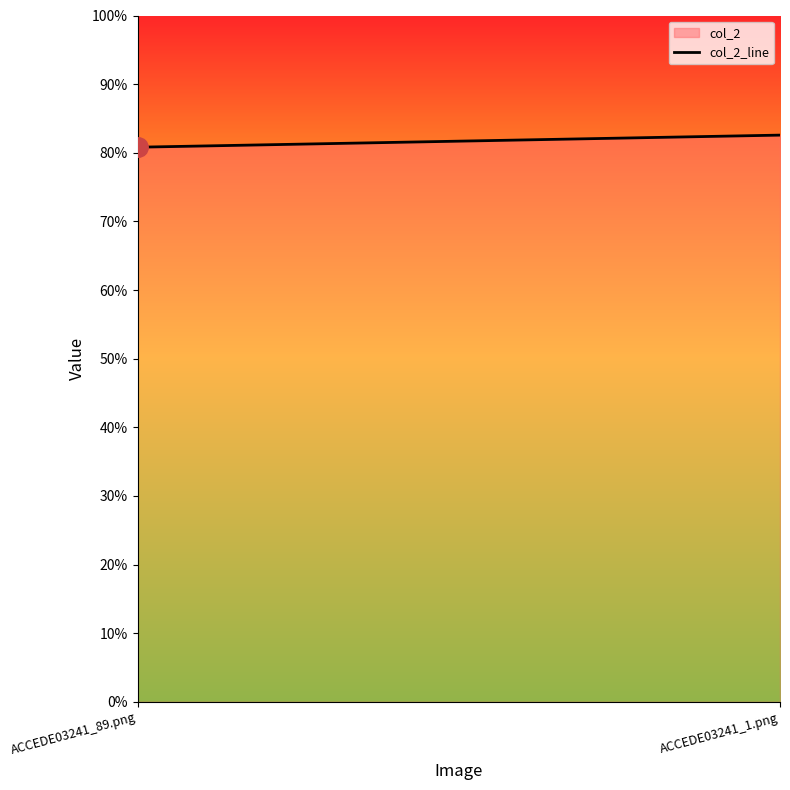

What is the smallest value displayed?

0.8